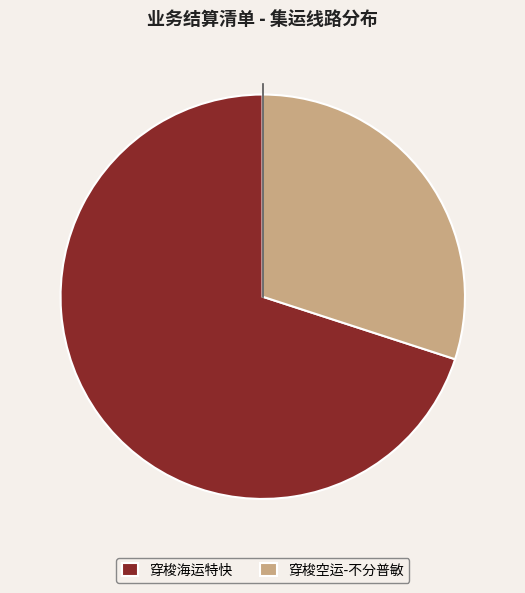

What is the ratio of the value at 穿梭海运特快 to the value at 穿梭空运-不分普敏?

2.3